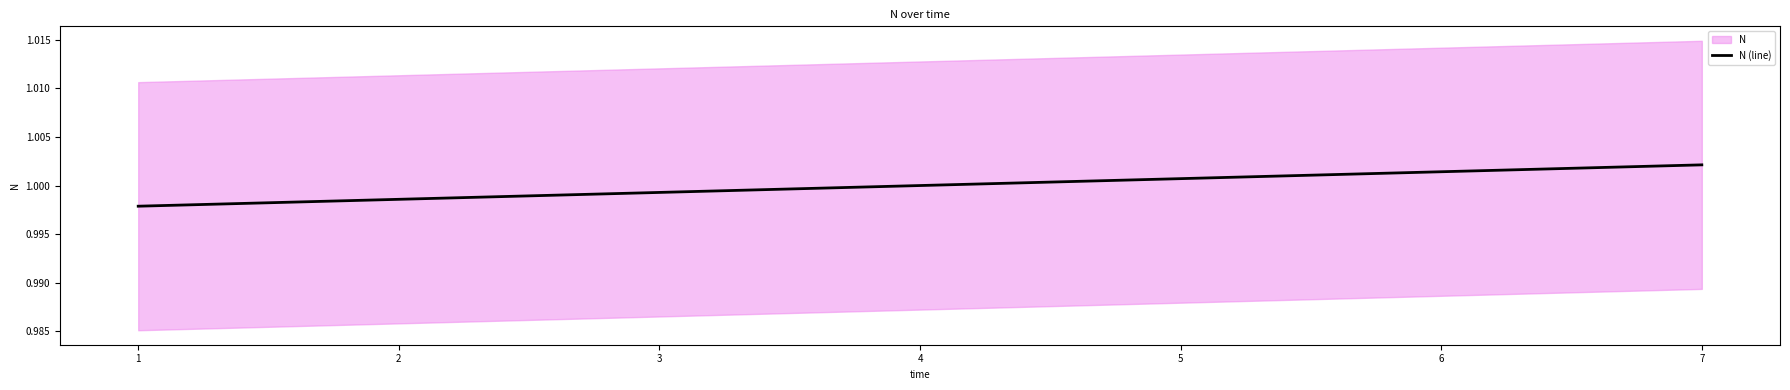

How many lines are shown in the chart?

1